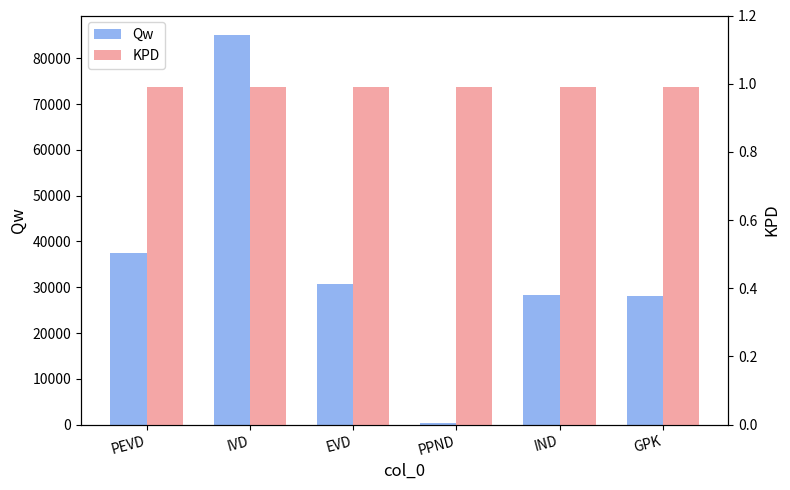

Between PEVD and PPND, which is larger?

PEVD